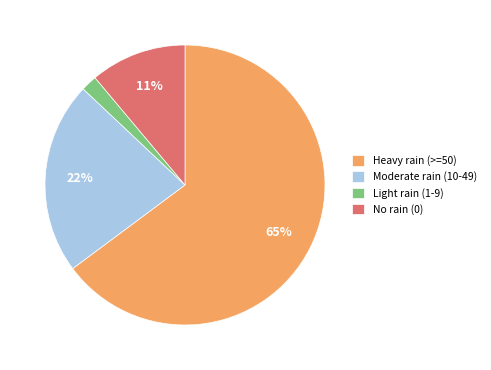

Which has a higher value, Light rain (1-9) or Heavy rain (>=50)?

Heavy rain (>=50)